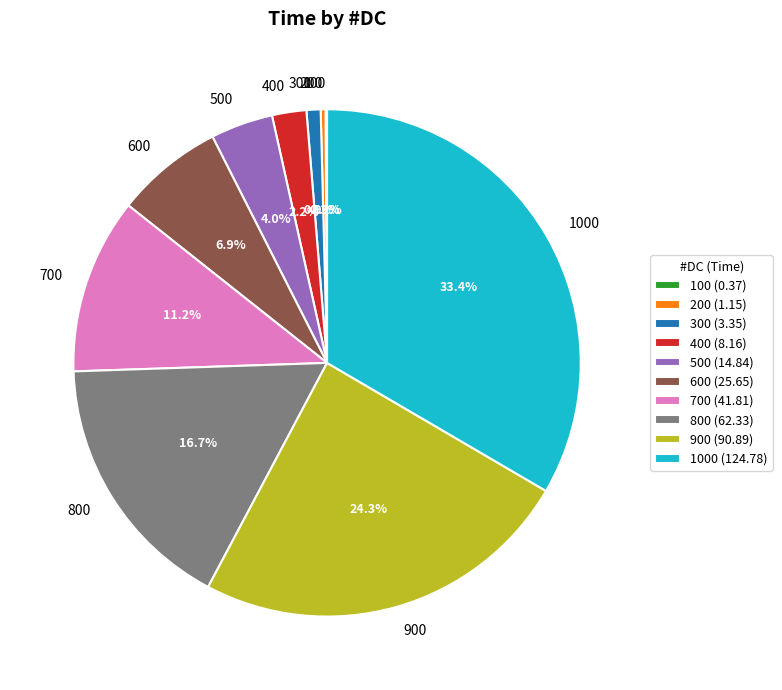

Is there any slice that represents more than half of the pie?

No